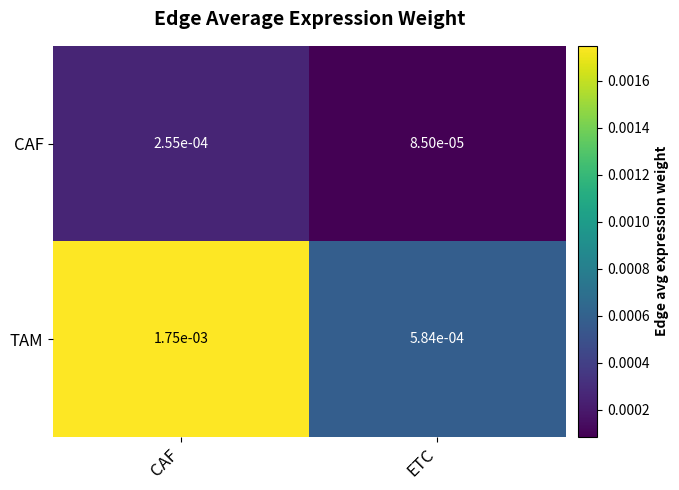

At which label is TAM closest to 0?

ETC